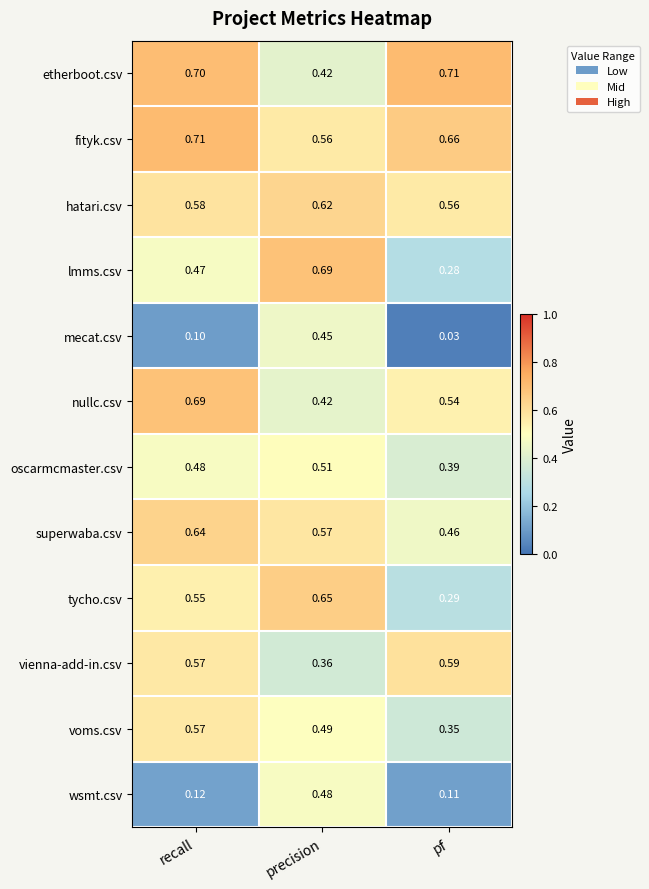

Rank the categories by oscarmcmaster.csv value from highest to lowest.

precision, recall, pf